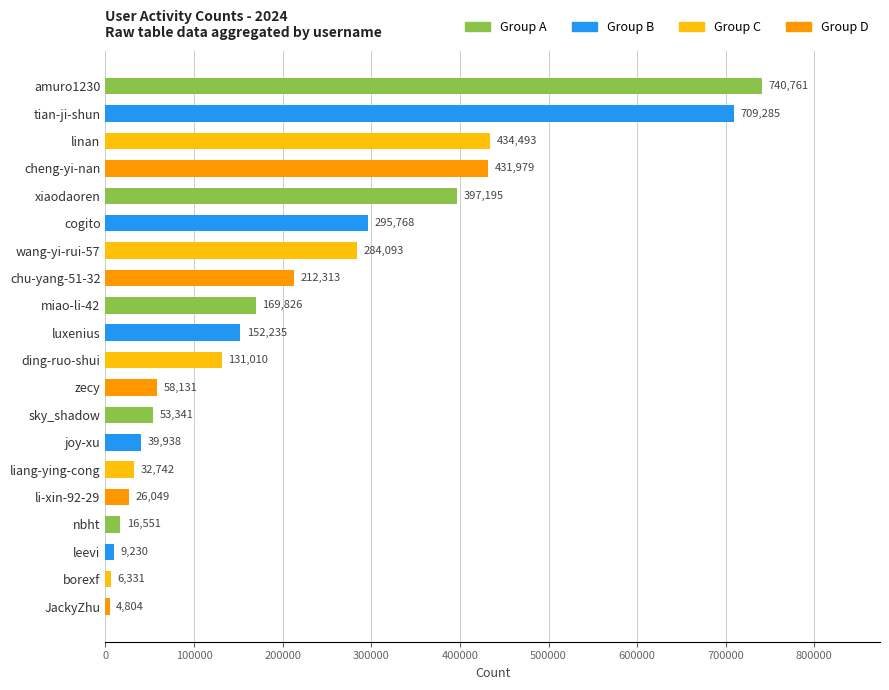

What is the average value?

210304